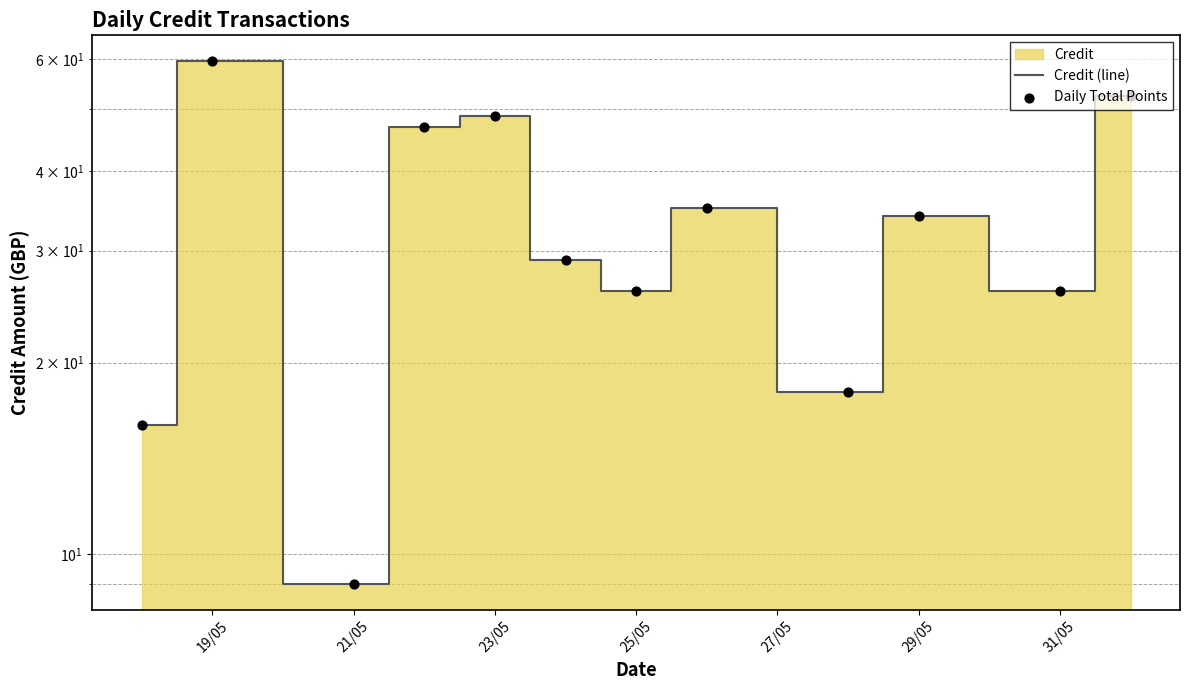

Which series has the largest total across all categories?

Credit (line)